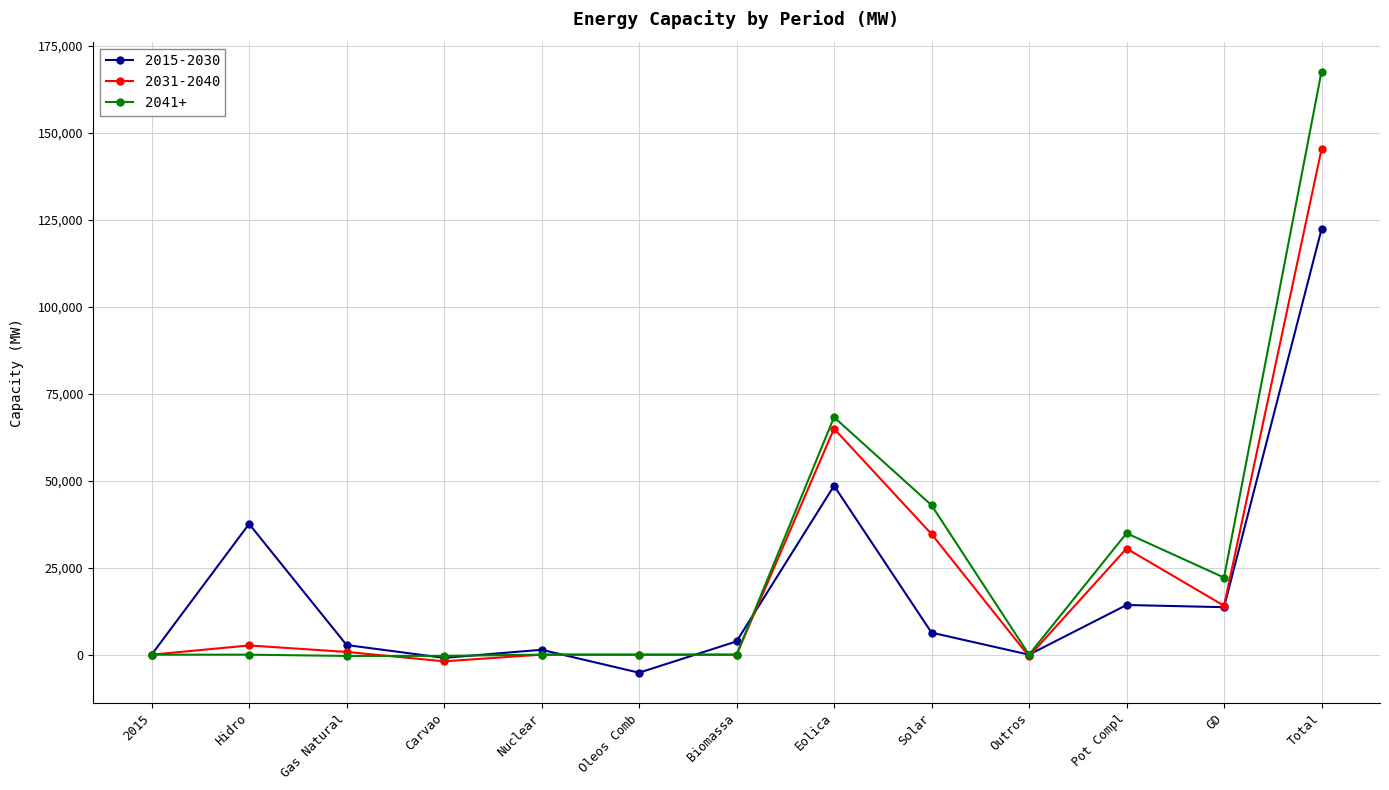

How many values in the 2031-2040 series are below 787?

6